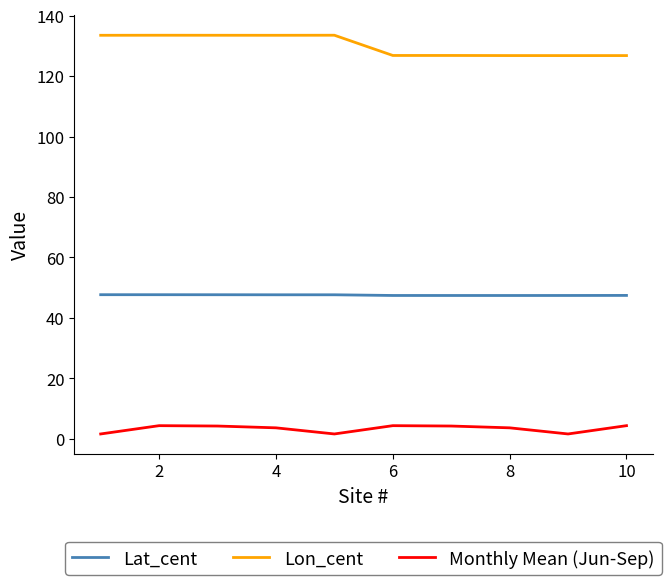

How many Lat_cent values are between 47 and 48?

10